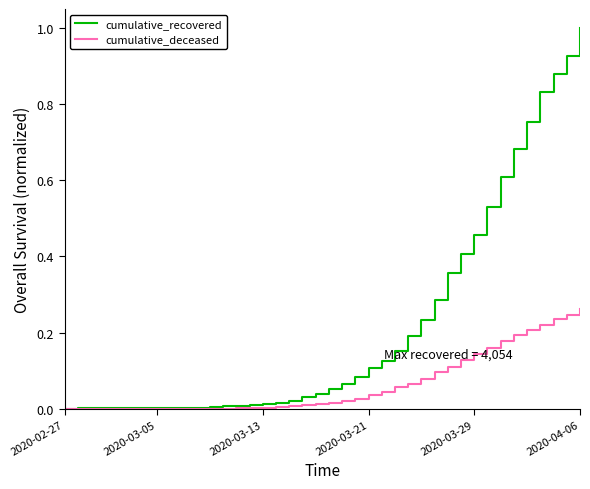

Which series has the largest range (max minus min)?

cumulative_recovered